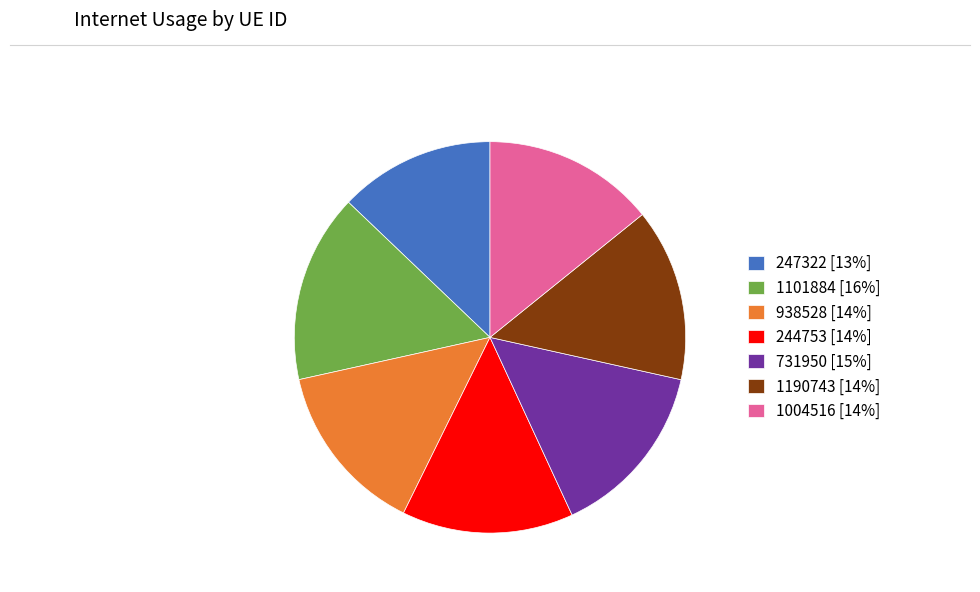

Count the number of slices in the pie.

7